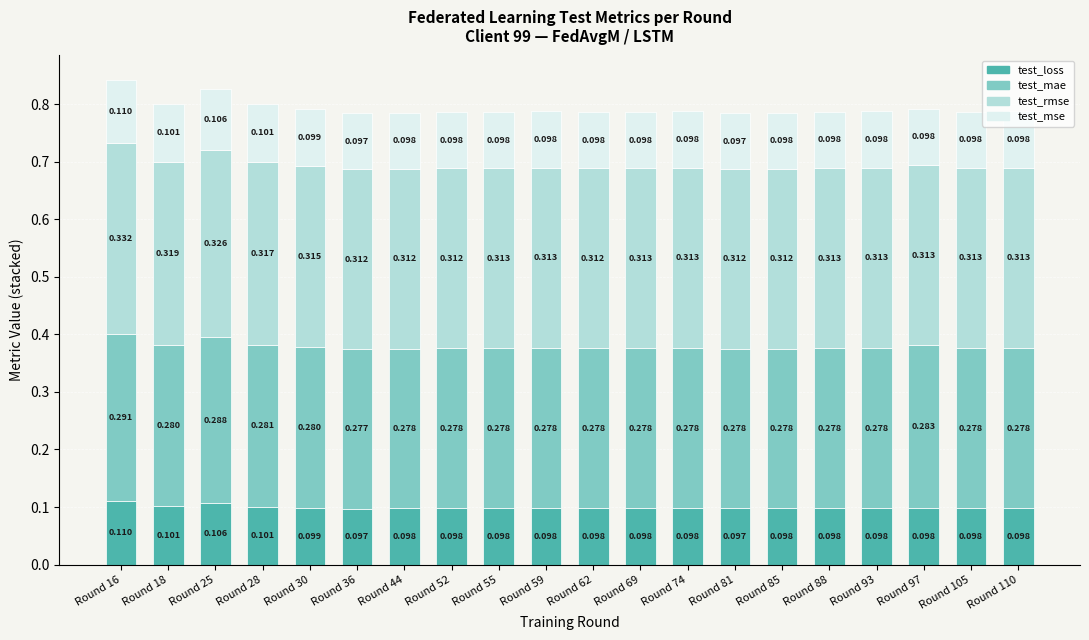

Between Round 55 and Round 97, which series saw the biggest shift?

test_mae